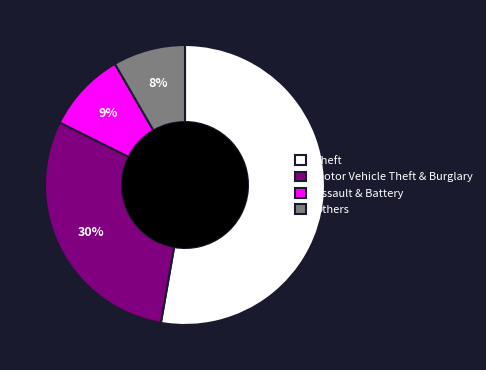

Which has a higher value, Motor Vehicle Theft & Burglary or Theft?

Theft